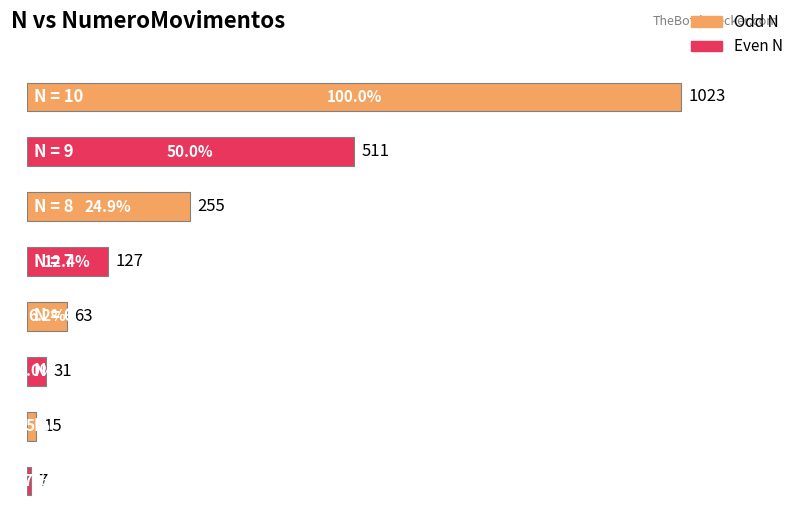

What is the sum of the values at 10 and 5?

1054